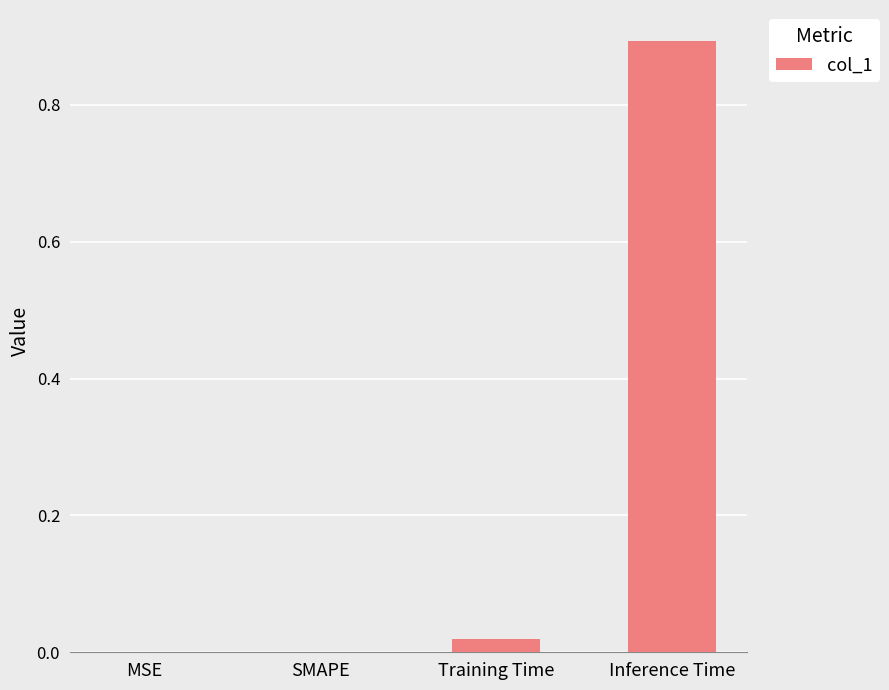

The value at MSE is 0.0. True or false?

True